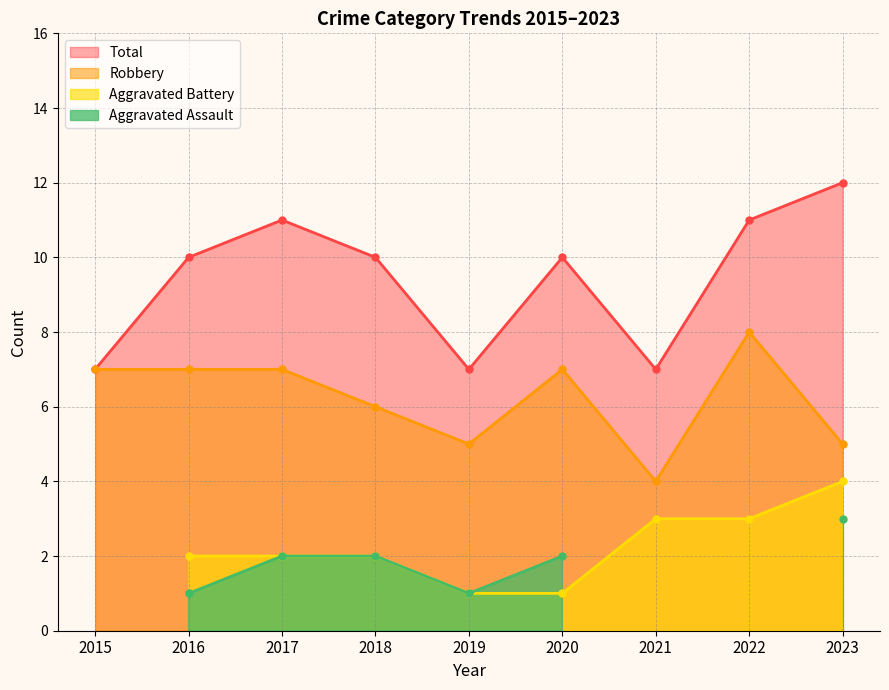

True or false: Total and Robbery cross at least once.

False